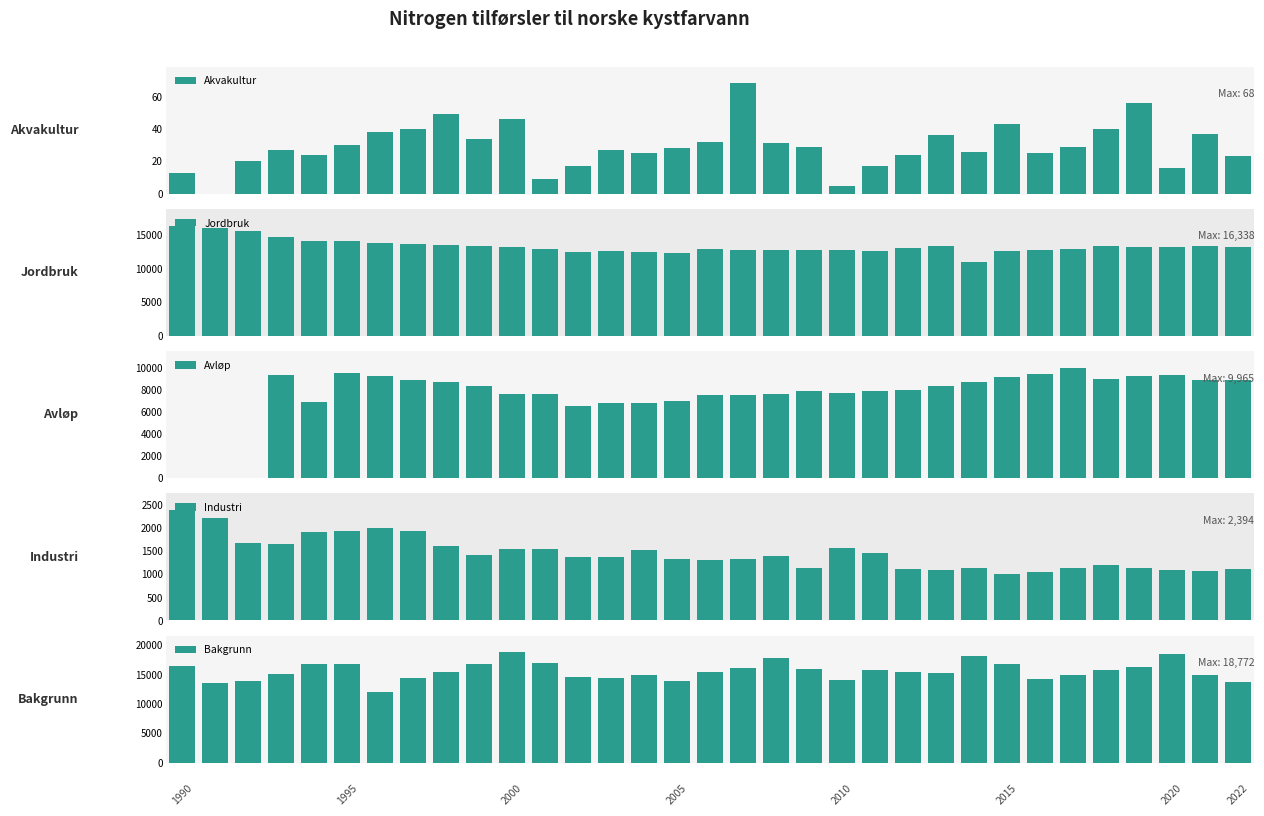

At which label is Avløp closest to 4982?

12